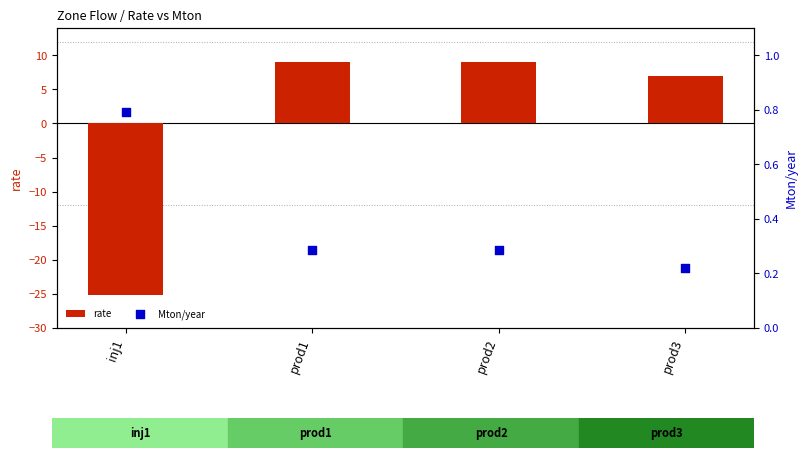

Which series reaches the minimum Y coordinate?

rate